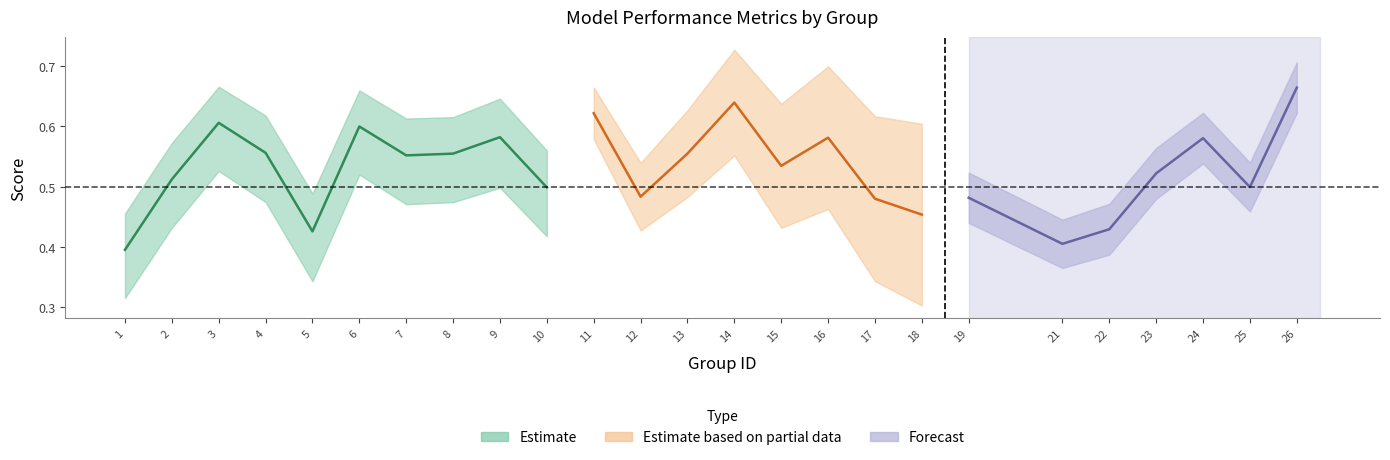

Rank the categories by kappa value from lowest to highest.

1, 21, 22, 5, 18, 17, 19, 12, 10, 25, 2, 23, 15, 7, 13, 8, 4, 24, 16, 9, 6, 3, 11, 14, 26